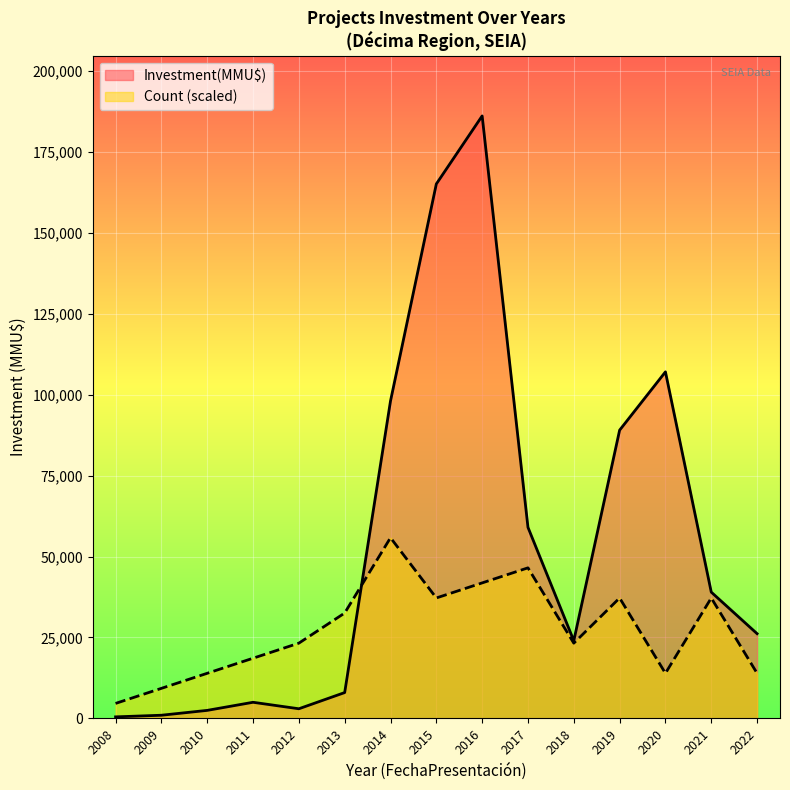

Does the chart display data point markers on the line(s)?

No